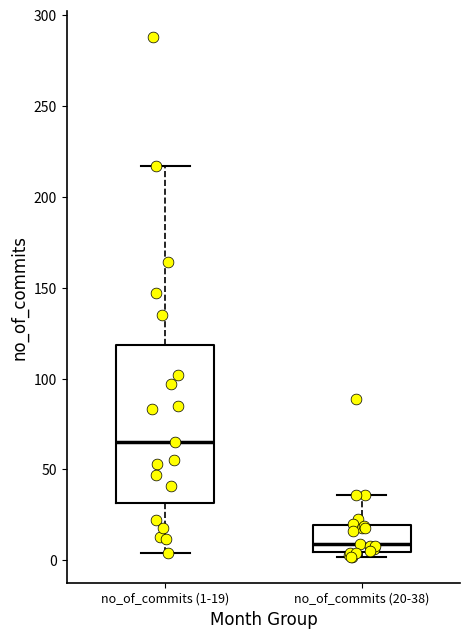

Reading left to right, transcribe this box plot: for each box, give where its median line is, the range the box spans, and where its two whiskers end, as read against the y-axis. The values are not printed on the chart, so give them approximately, as read against the axis.

no_of_commits (1-19): median 65, box 30 to 120, whiskers 5 to 215
no_of_commits (20-38): median 10, box 5 to 20, whiskers 0 to 35